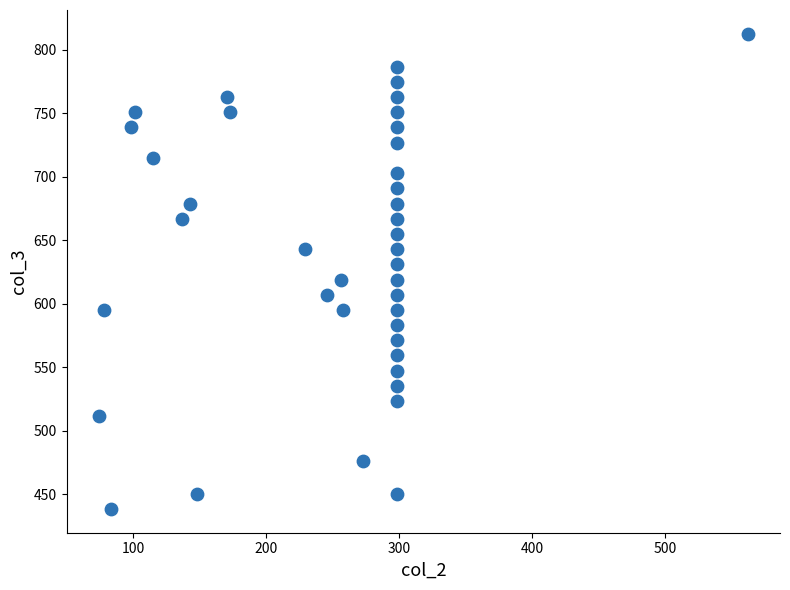

What is the range of Y values (max minus min)?

374.3